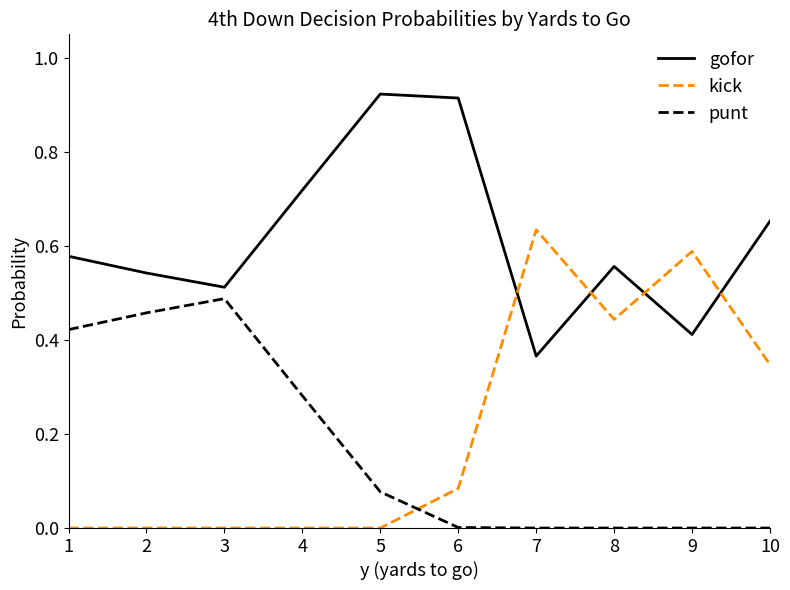

Is it true that kick equals 0.3 at 2?

False